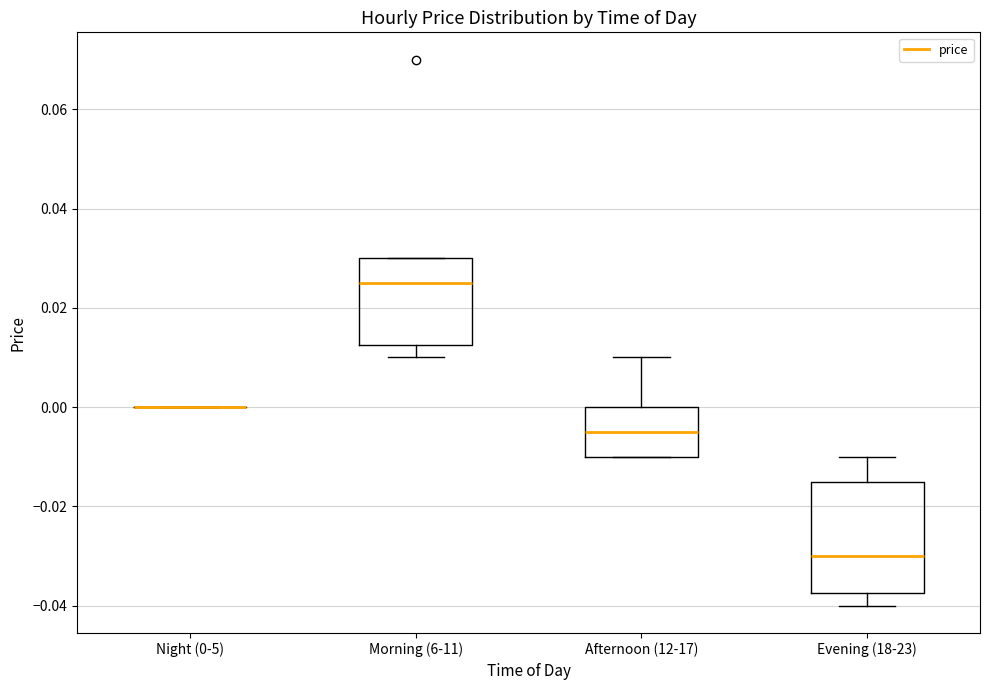

Where does the upper whisker of the box for Afternoon (12-17) end on the y-axis? The values are not printed on the chart, so give them approximately, as read against the axis.

0.010